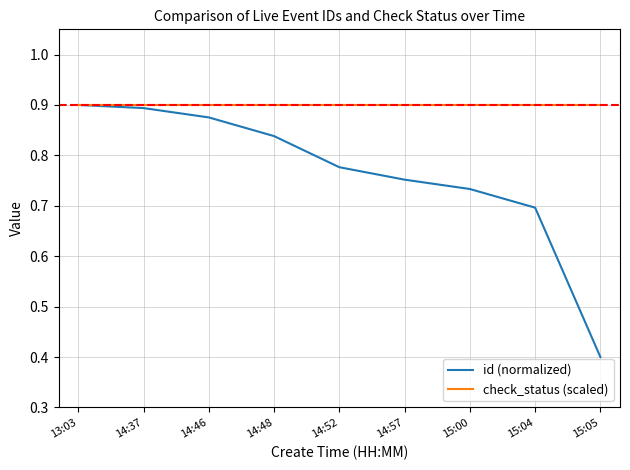

Between 14:57 and 15:05, which series saw the biggest shift?

id (normalized)